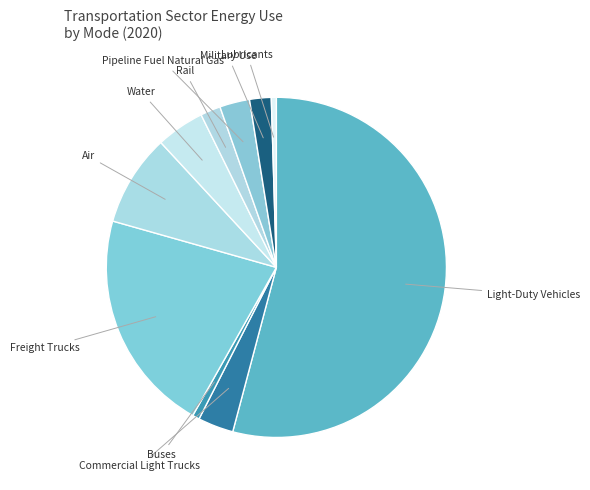

Rank the categories by value from lowest to highest.

Lubricants, Buses, Rail, Military Use, Pipeline Fuel Natural Gas, Commercial Light Trucks, Water, Air, Freight Trucks, Light-Duty Vehicles